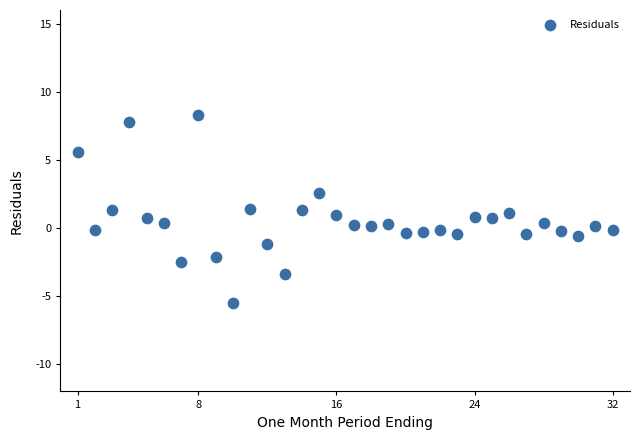

What is the range of Y values (max minus min)?

13.8